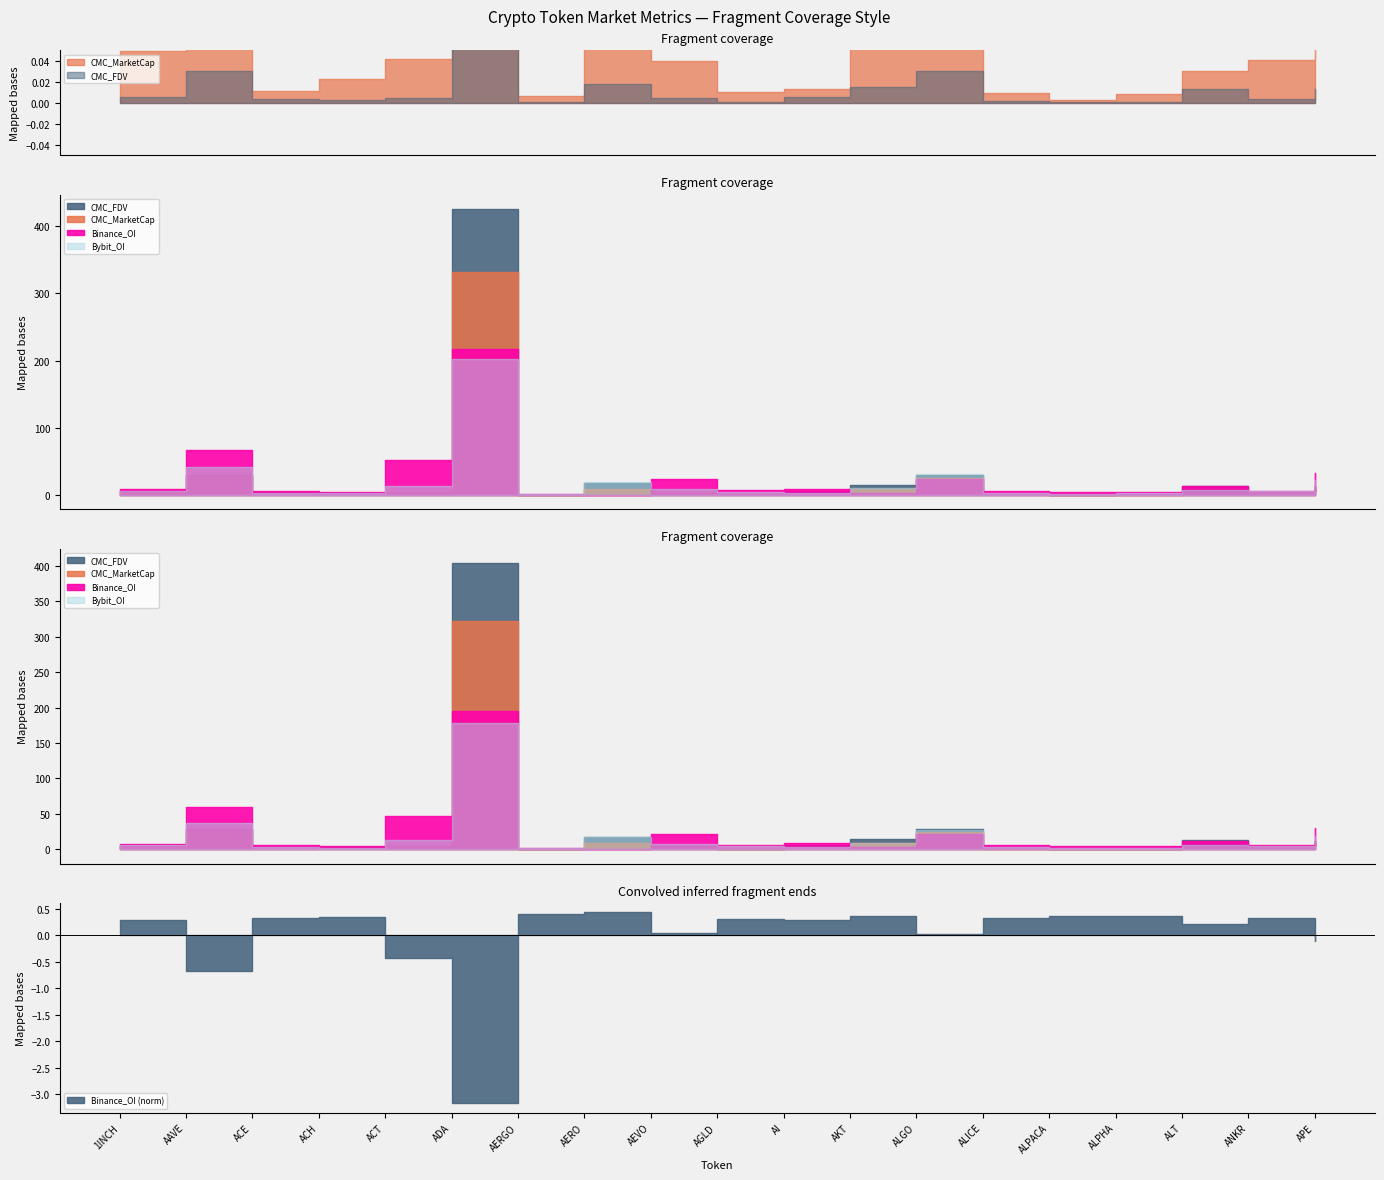

Which series has the largest total across all categories?

CMC_FDV